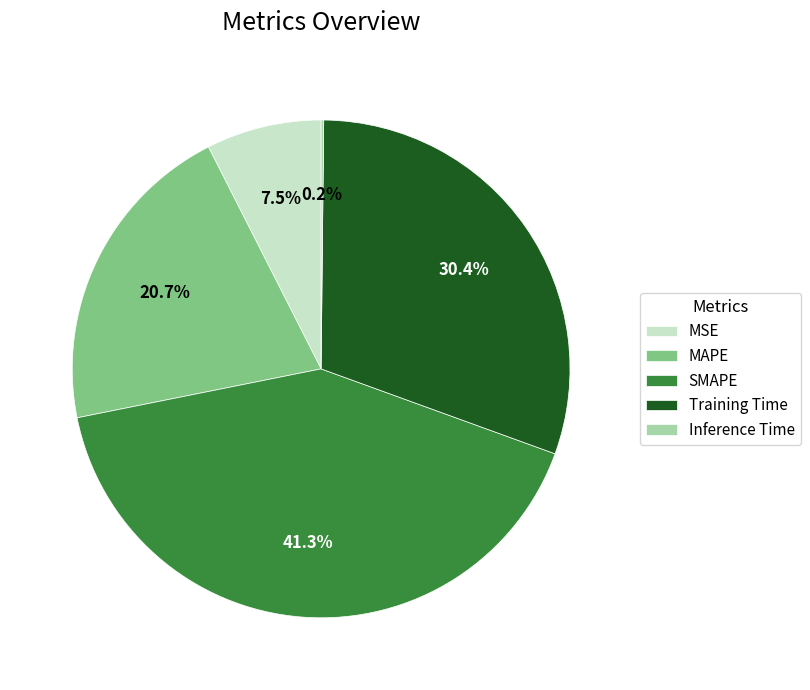

Is it true that MAPE is 31% of the pie?

False